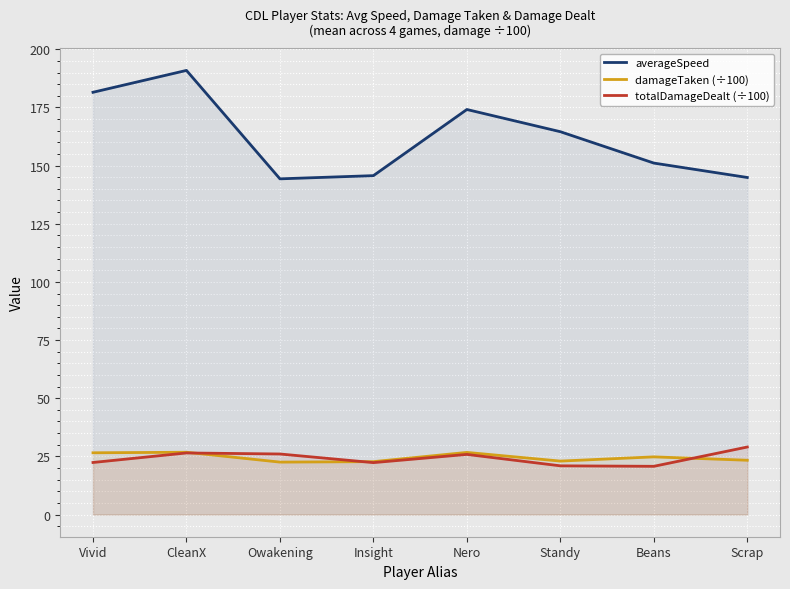

Which label corresponds to the smallest value in the chart?

Beans